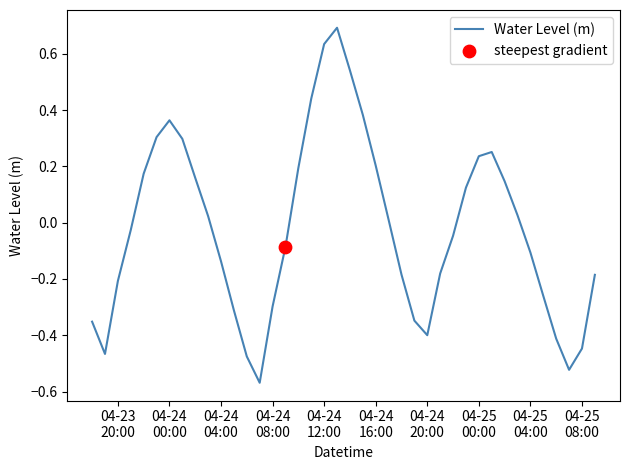

What is the maximum value shown in the chart?

0.7